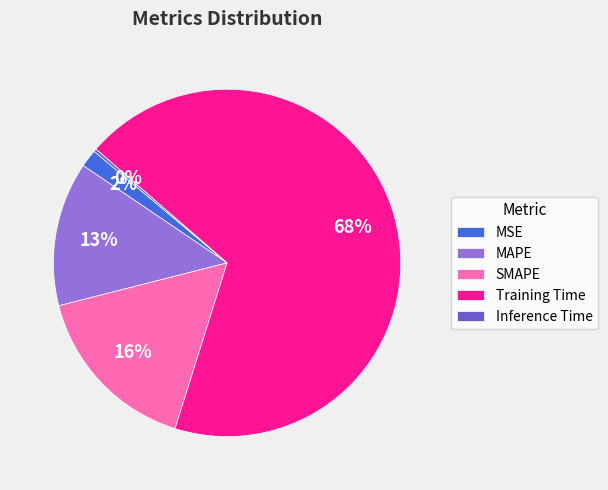

True or false: Training Time accounts for 82% of the total.

False